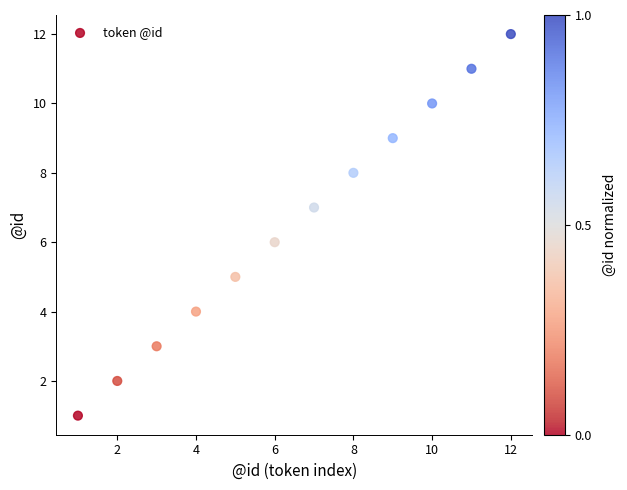

What is the average X value?

6